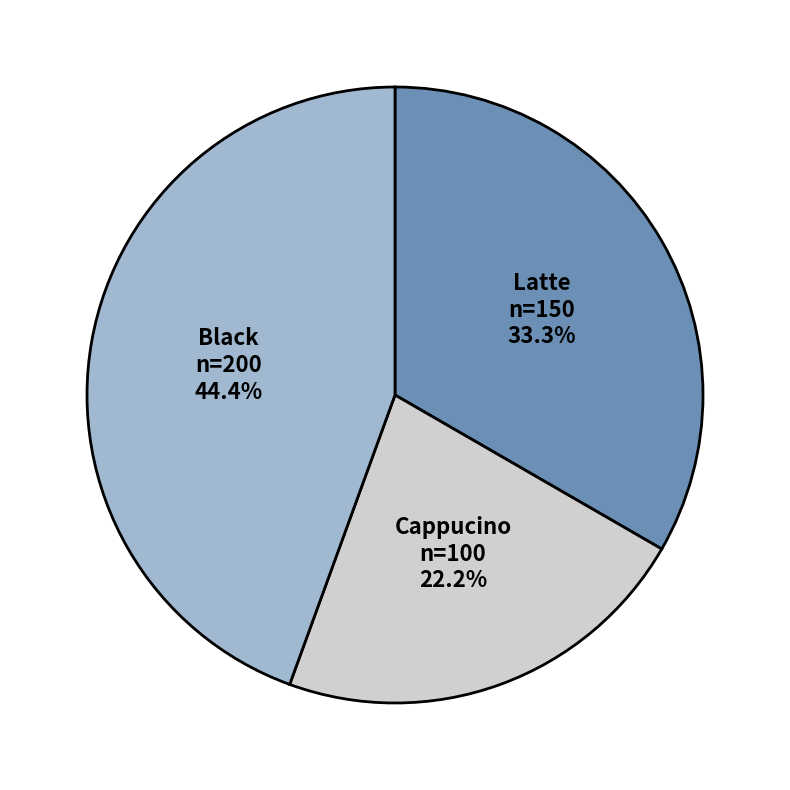

Combined, do Latte and Black account for over 50%?

Yes